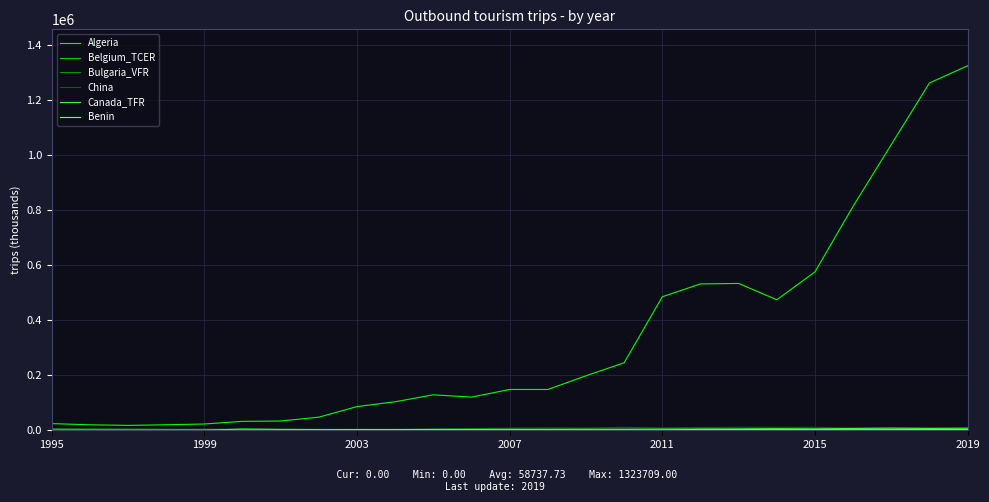

What is the maximum value shown in the chart?

1323709